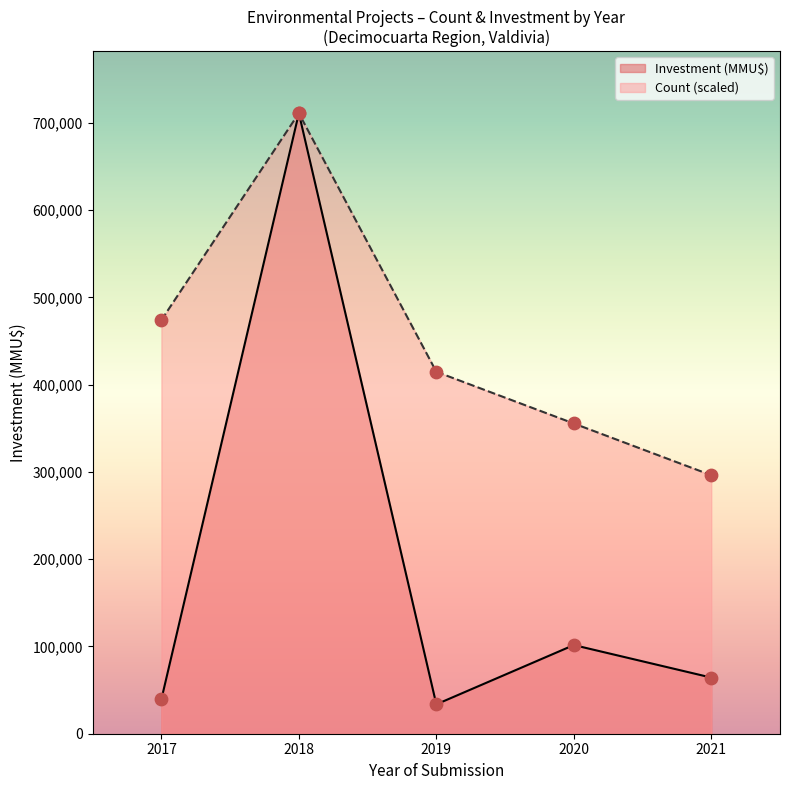

Which series changed the most between 2020 and 2021?

Count (scaled)